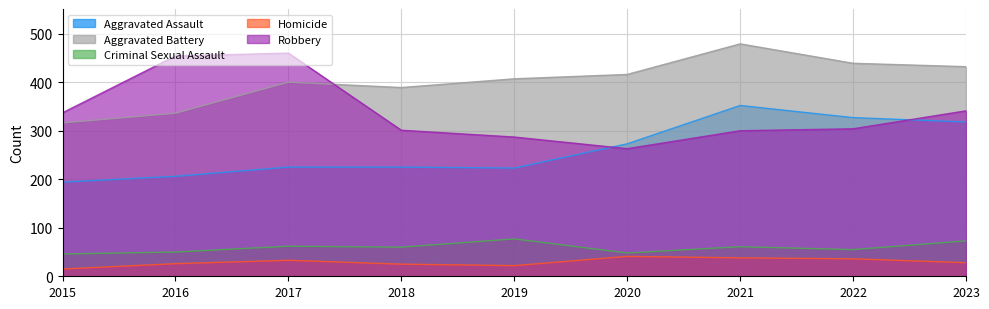

How many interior local peaks does the Homicide series have?

2